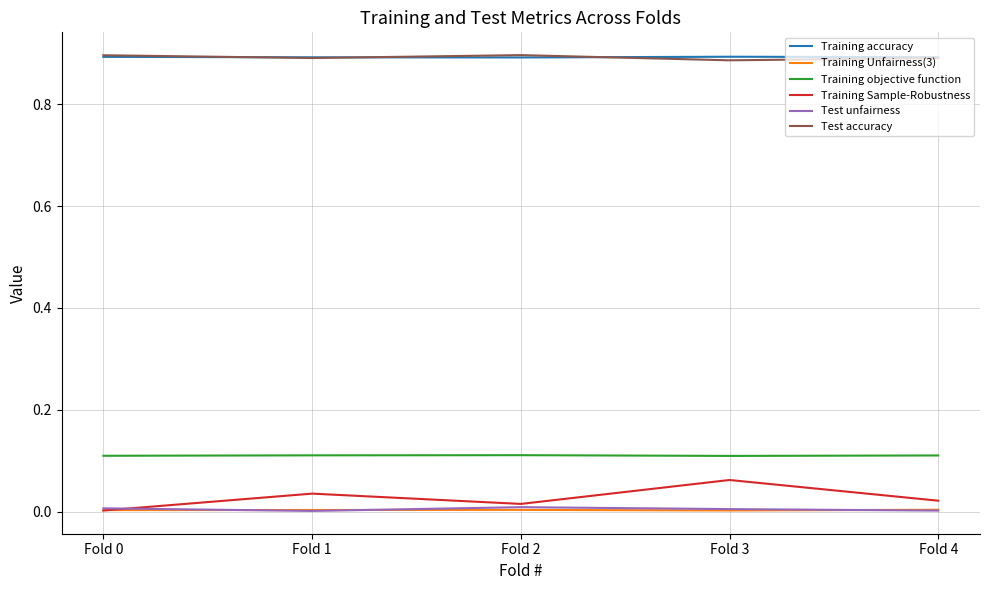

The value of Test unfairness at Fold 1 is 0.0. True or false?

True